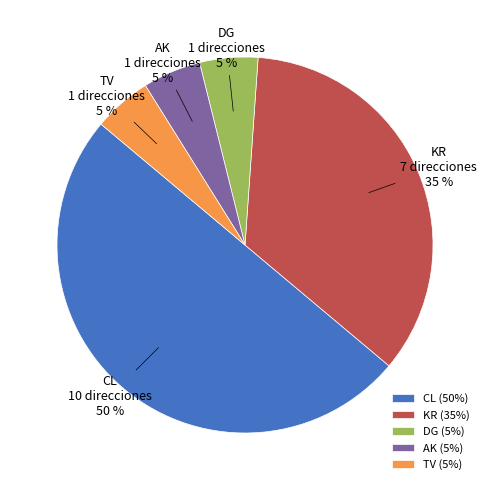

How many segments does this pie chart have?

5